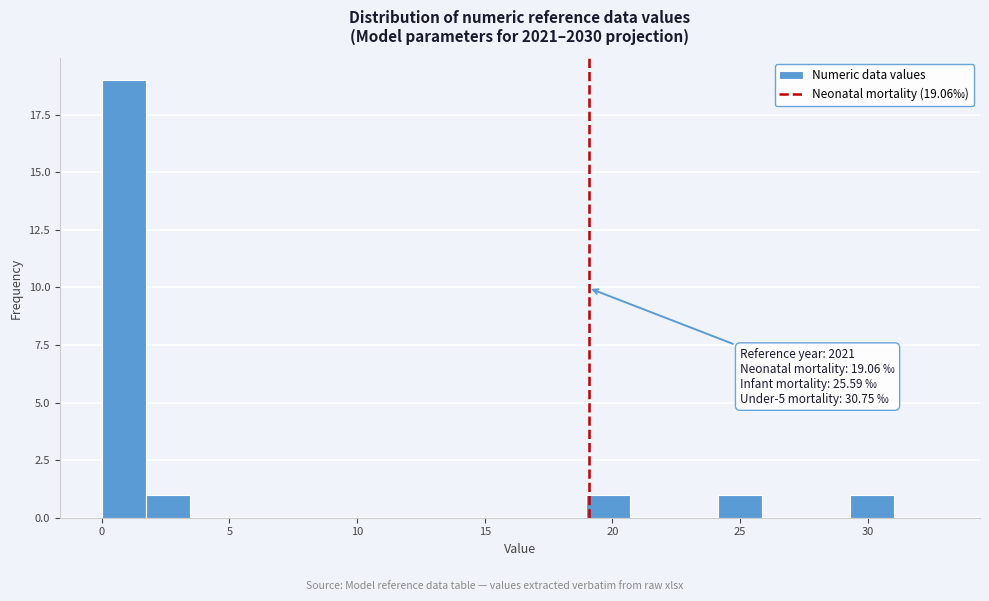

Around what value on the x-axis is the tallest bar? Give the approximate position of its centre, as read against the axis.

1.0